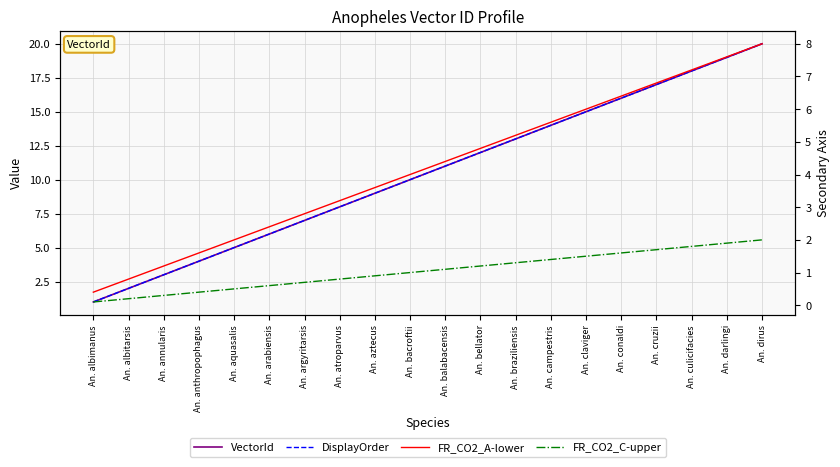

Which series has the largest total across all categories?

VectorId